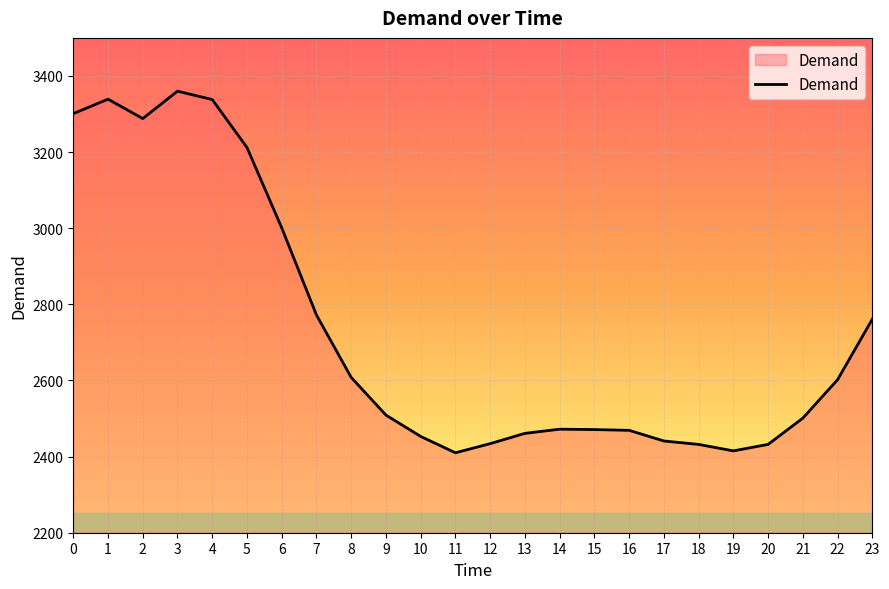

What is the ratio of the value at 2 to the value at 19?

1.4